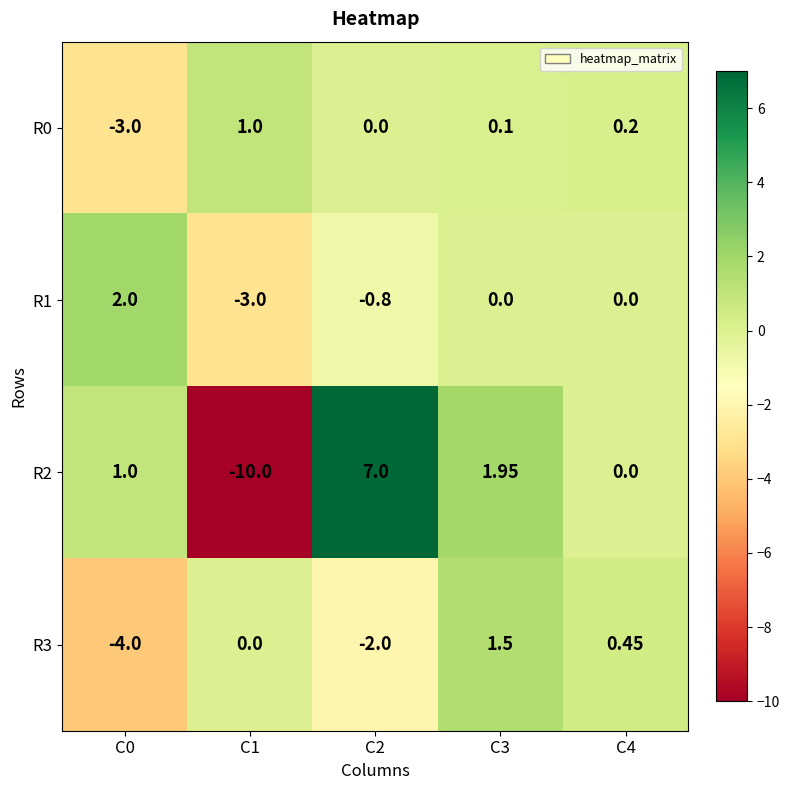

What is the smallest value displayed?

-10.0